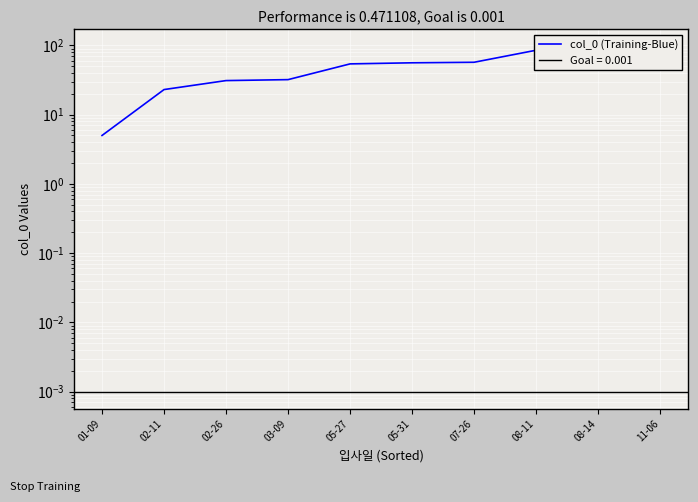

The chart shows a value of 10 at 02-11. True or false?

False